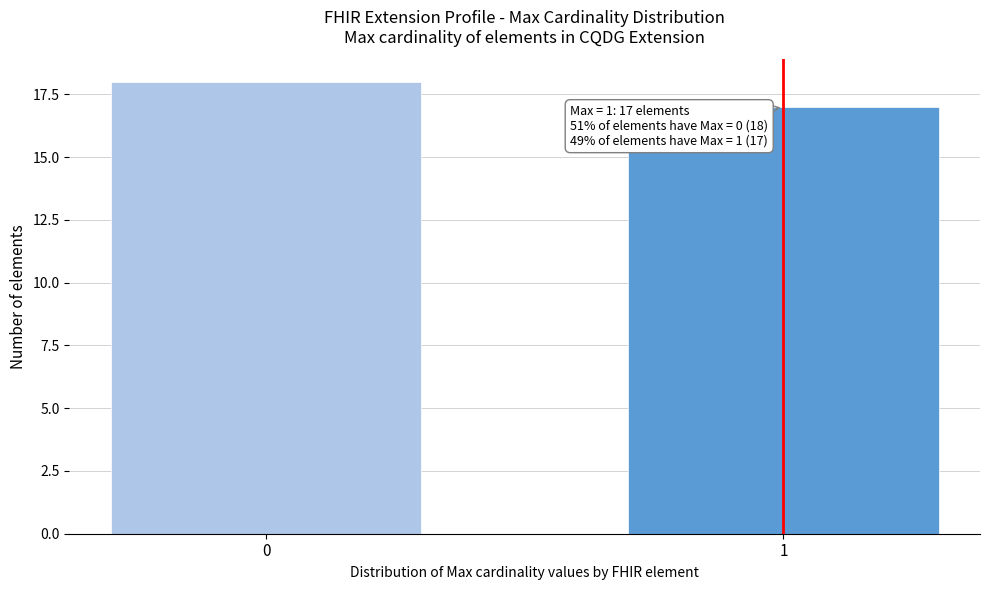

Reading right to left, list all the values displayed in this chart.

1=17	0=18